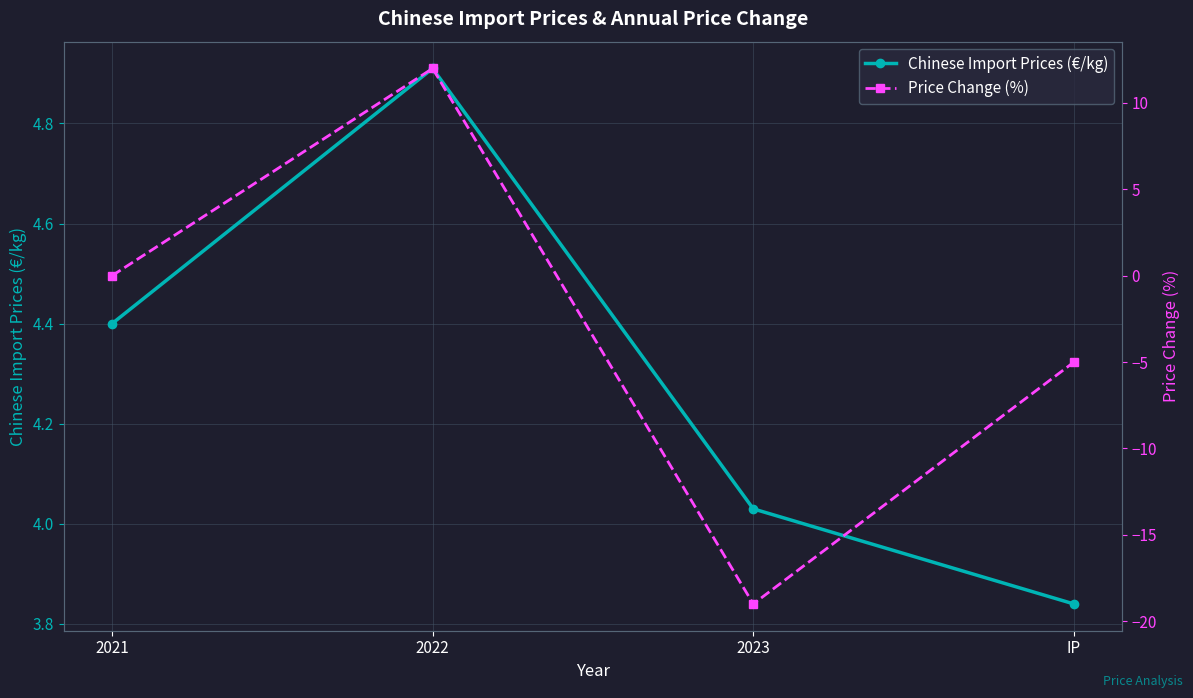

Which category has the lowest value in the Chinese Import Prices (€/kg) series?

IP